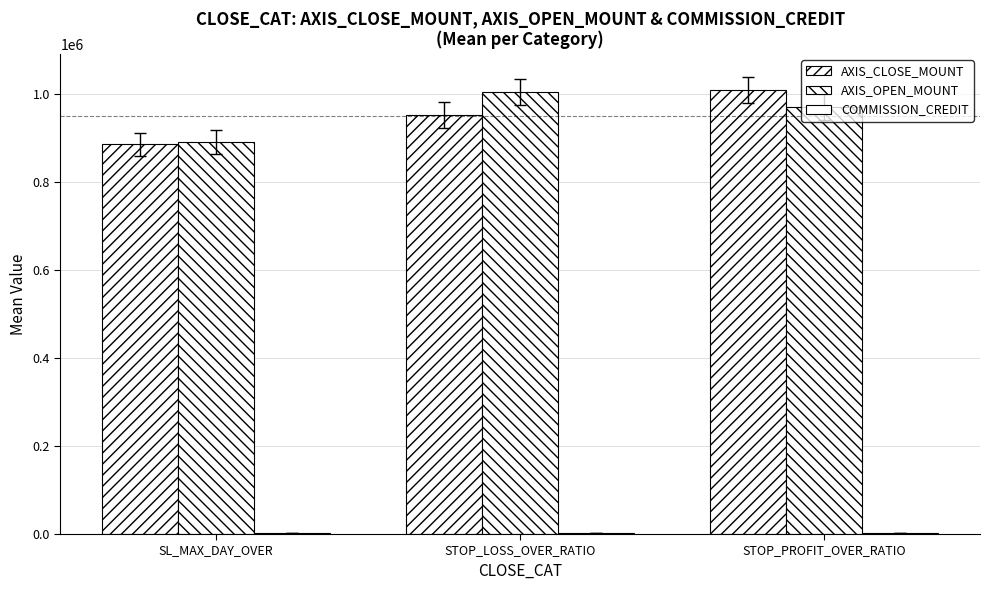

How many distinct data groups are displayed?

3